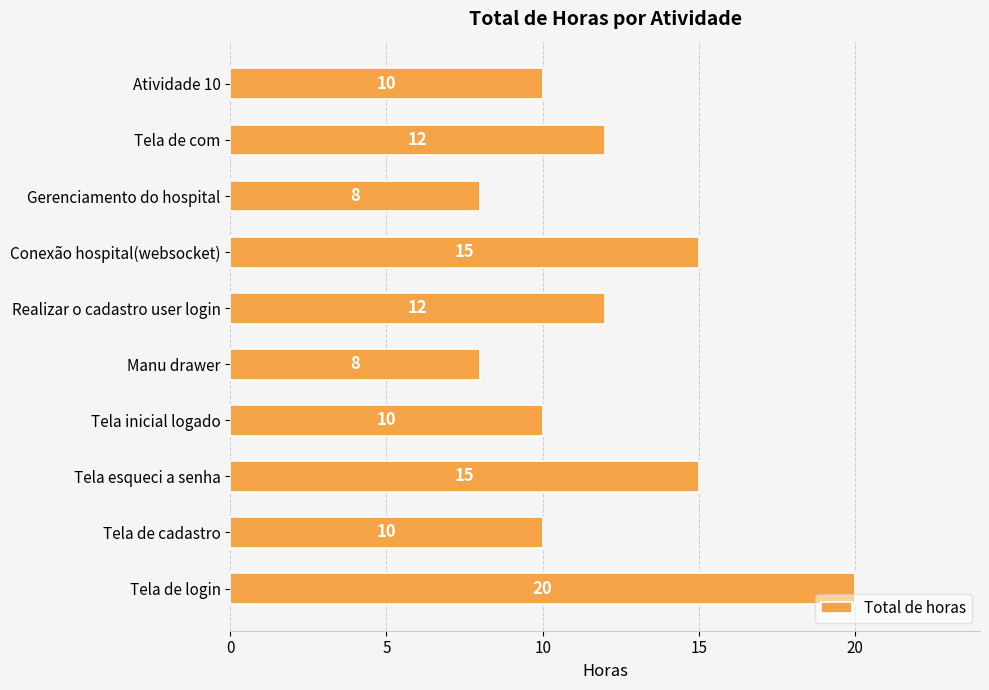

Between Tela esqueci a senha and Realizar o cadastro user login, which is larger?

Tela esqueci a senha